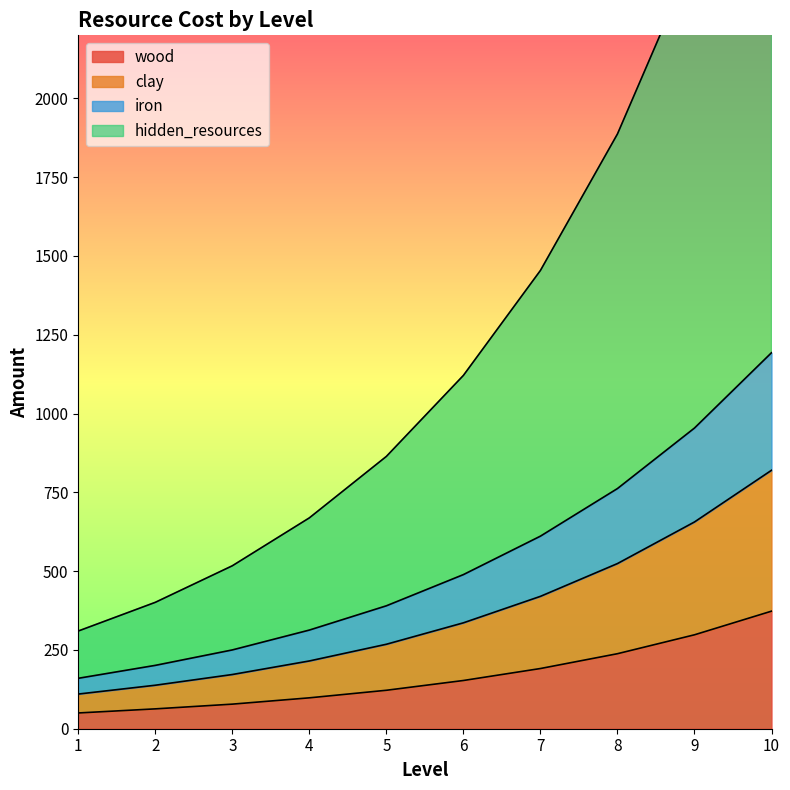

The value of wood at 1 is 50. True or false?

True